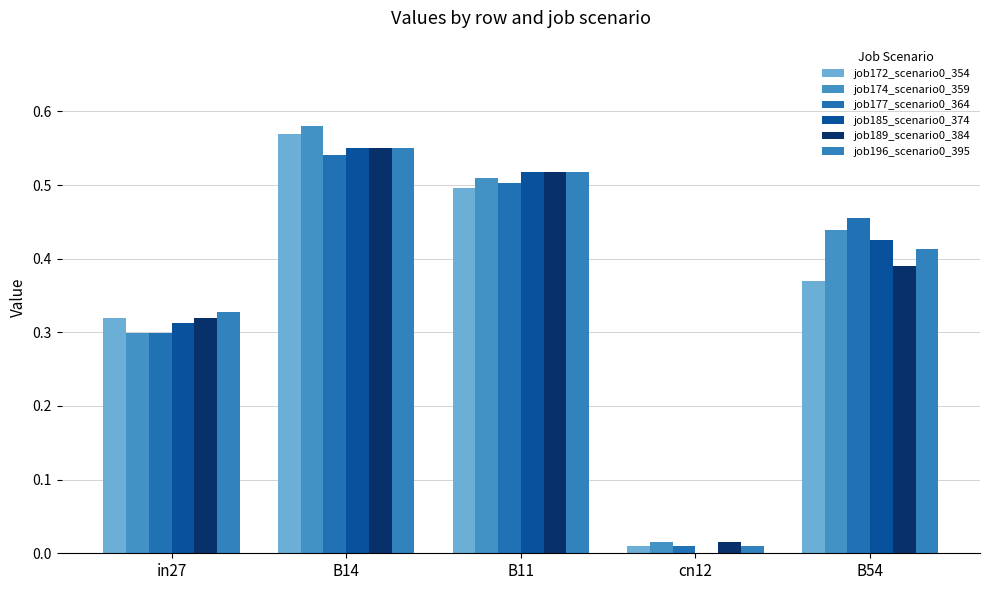

Are the bars horizontal?

No